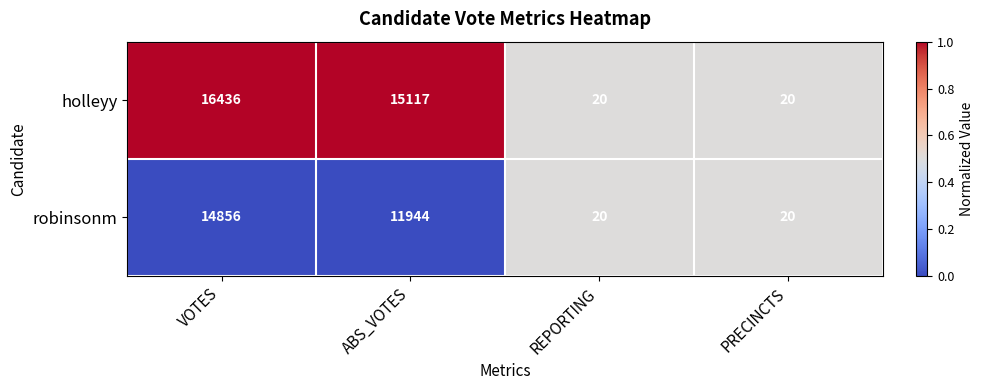

What is the difference between the maximum and second lowest values in the holleyy series?

16416